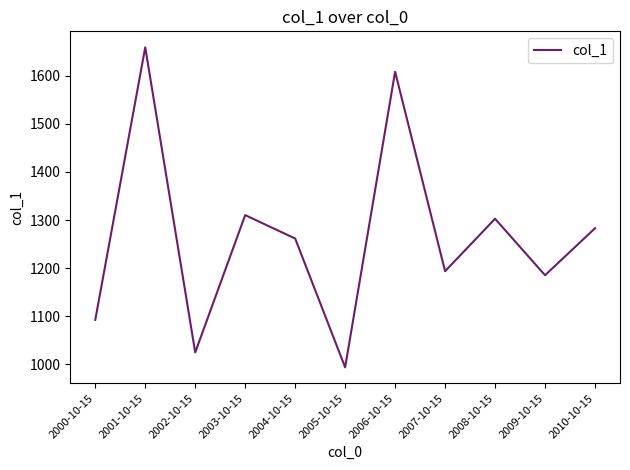

Count the number of data series in this chart.

1